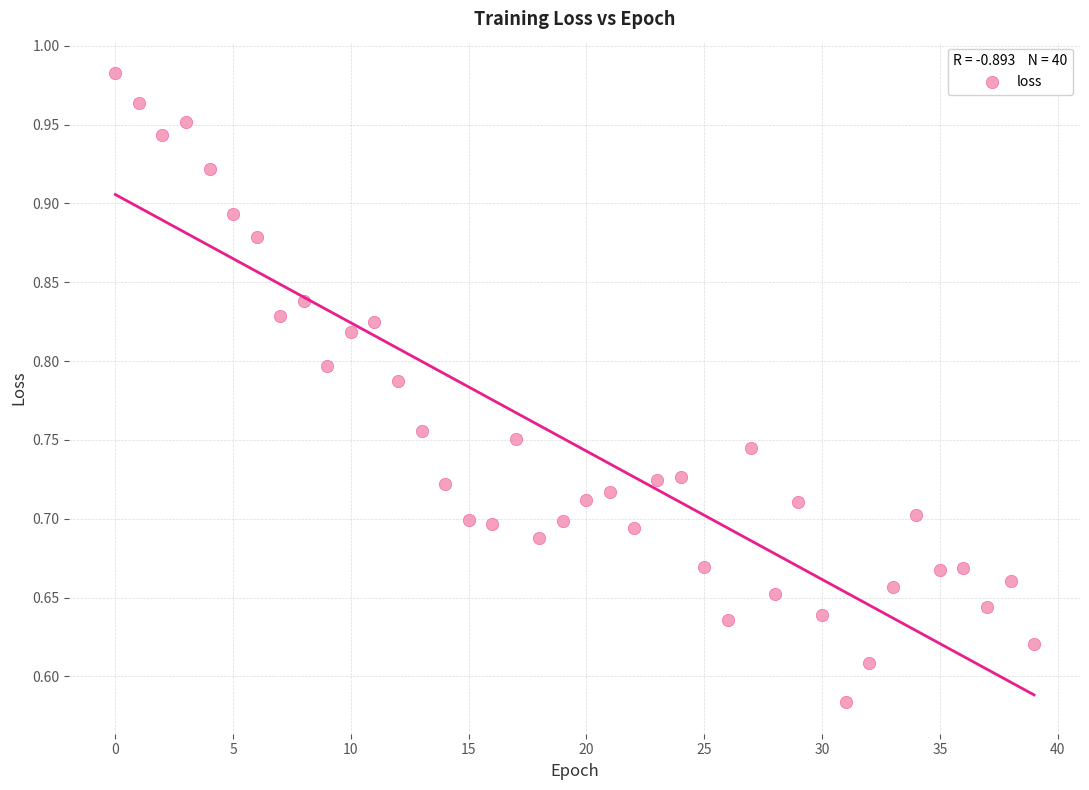

What is the range of Y values (max minus min)?

0.4